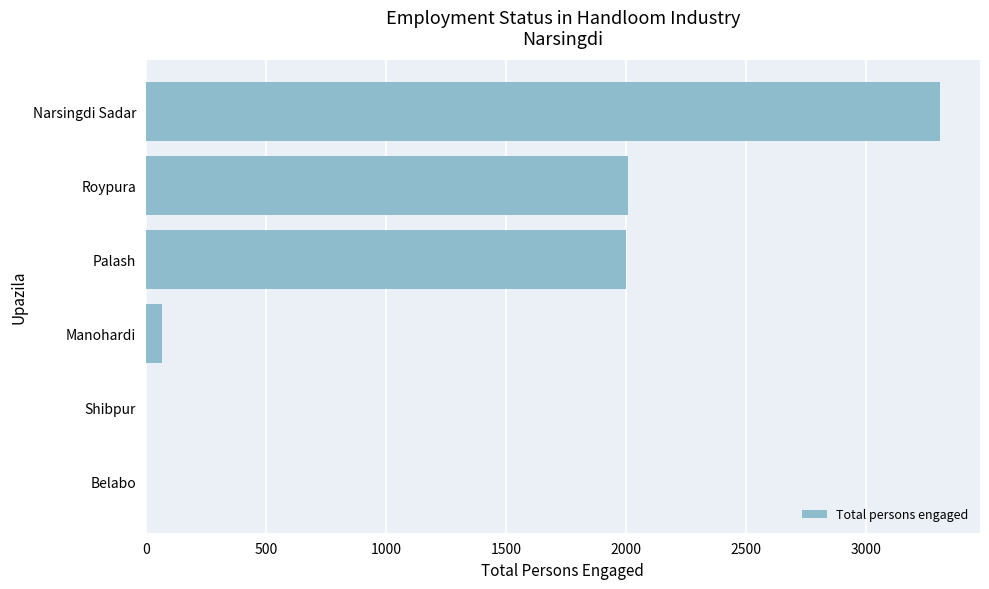

How many distinct data groups are displayed?

1